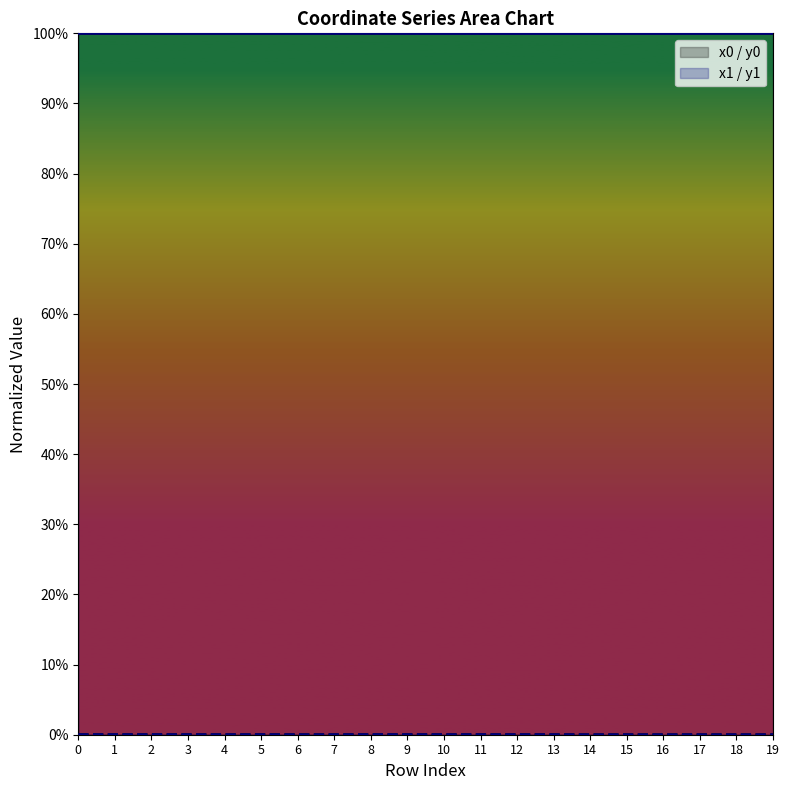

Where is the first local minimum for y1?

1